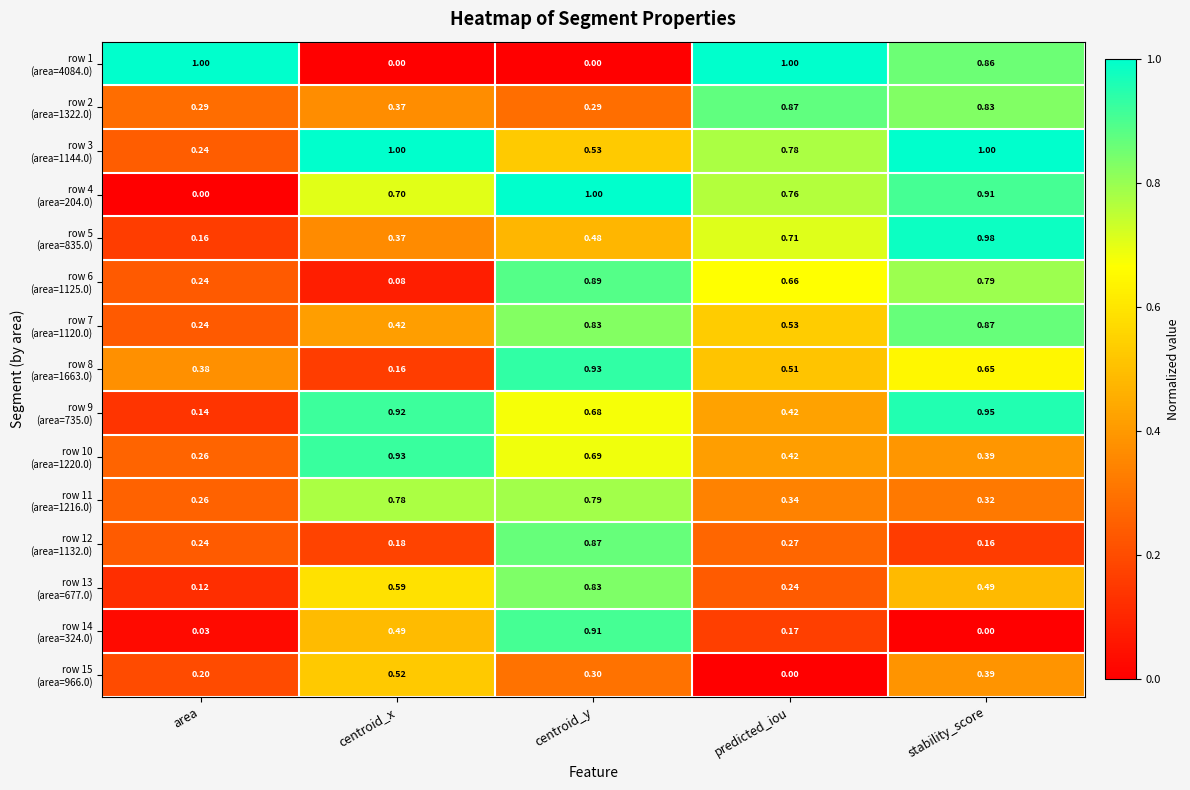

At which category is the sum across all series the highest?

centroid_y